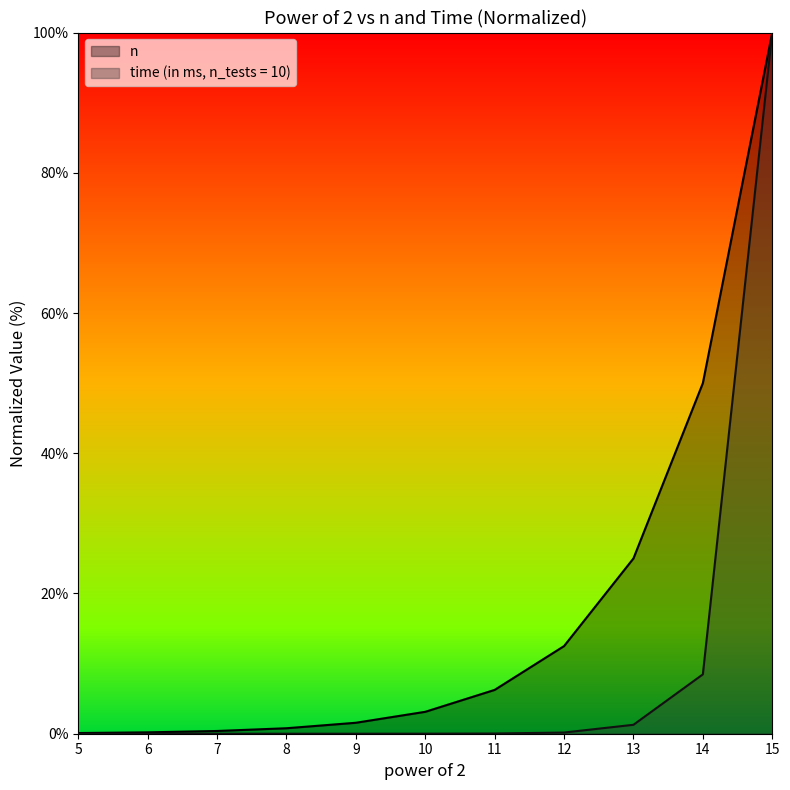

Is it true that n equals 18.5 at 12?

False